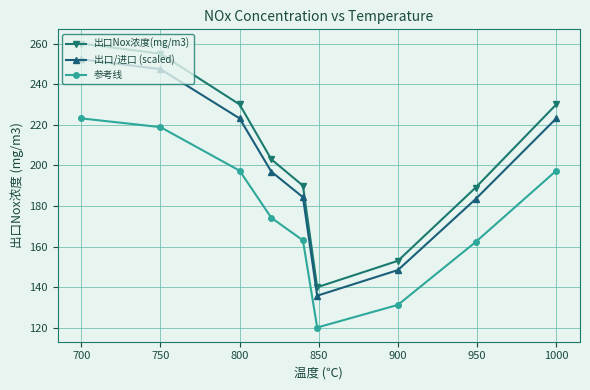

True or false: 参考线 and 出口Nox浓度(mg/m3) intersect in this chart.

False